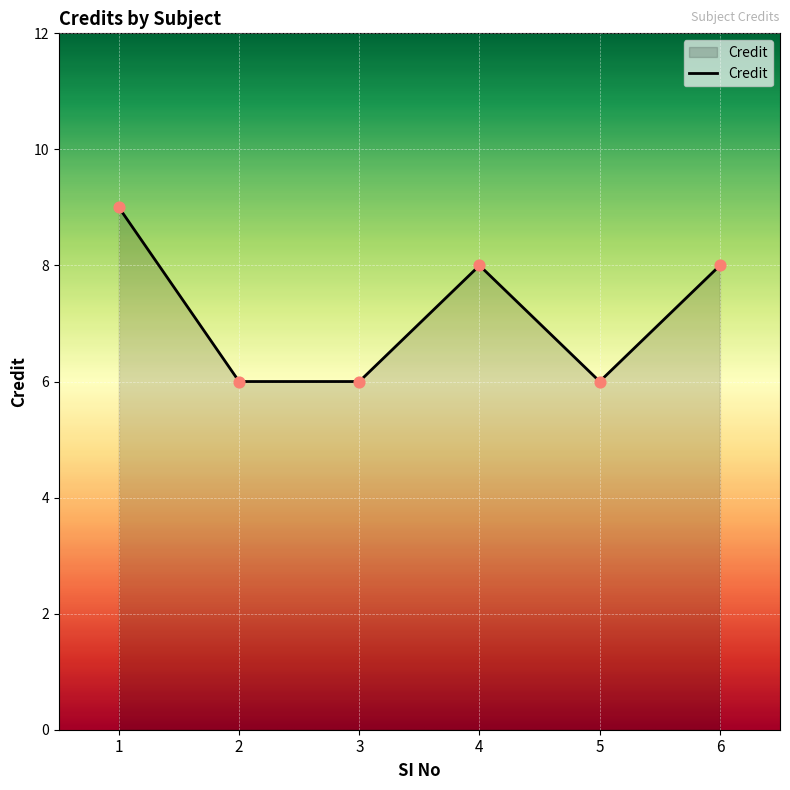

What is the change in value from 1 to 3?

-3